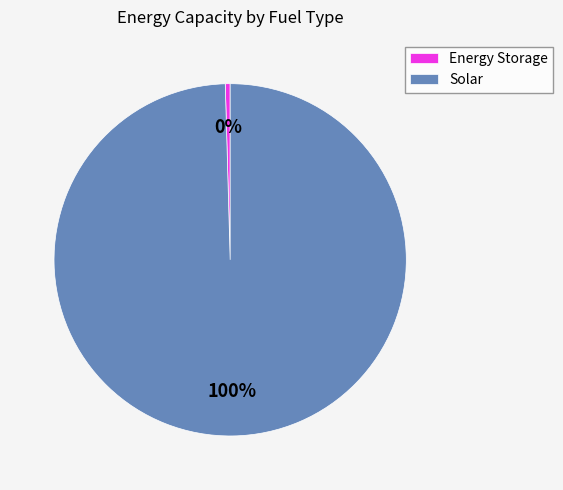

Rank the categories by value from lowest to highest.

Energy Storage, Solar